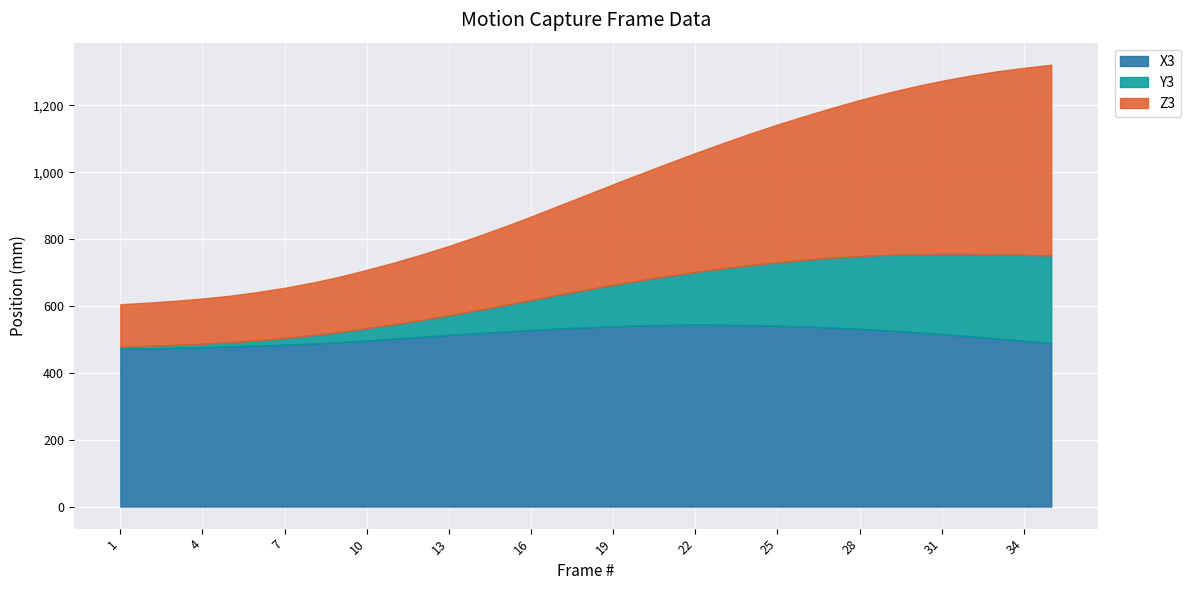

List the series in order of their peak value, highest first.

Z3, X3, Y3